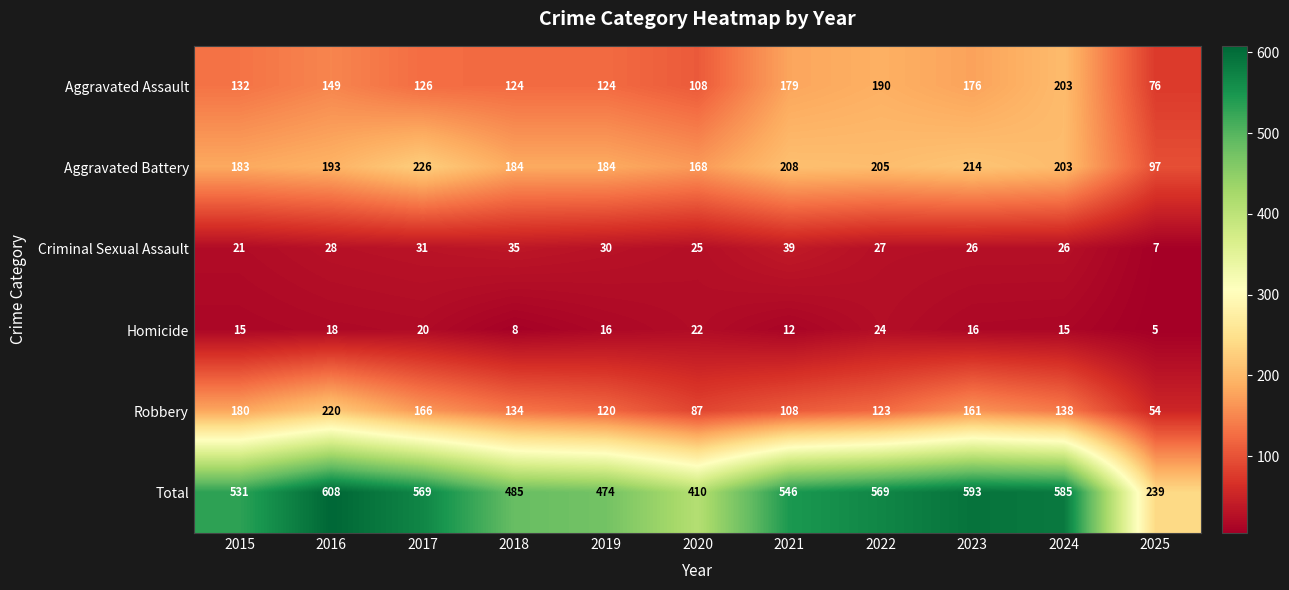

Rank the series at 2020 from lowest to highest value.

Homicide, Criminal Sexual Assault, Robbery, Aggravated Assault, Aggravated Battery, Total